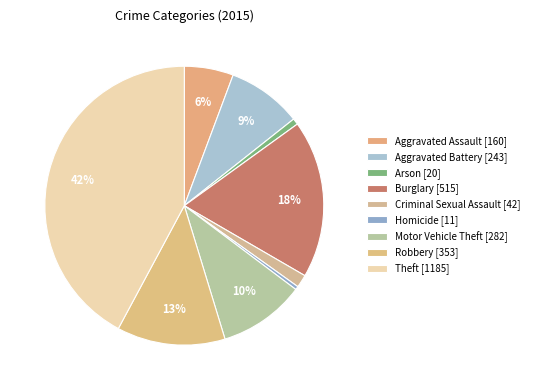

How many segments does this pie chart have?

9